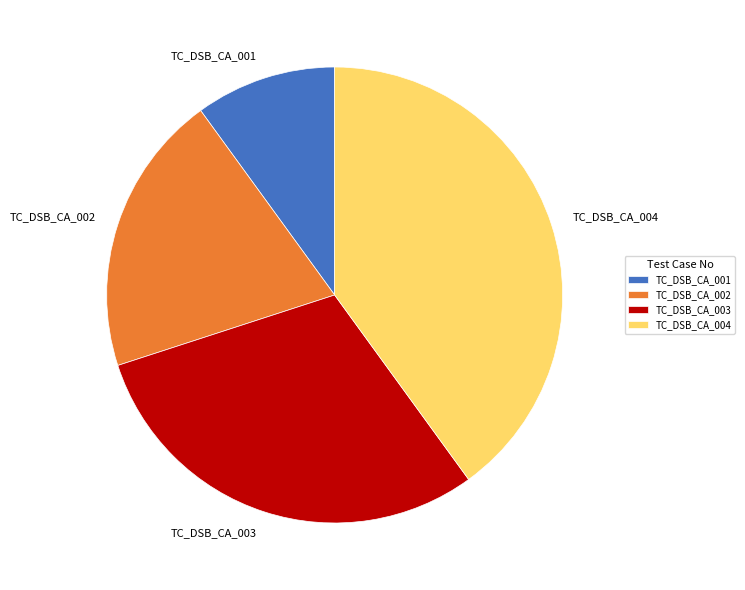

Do TC_DSB_CA_001 and TC_DSB_CA_002 together represent more than half of the pie?

No